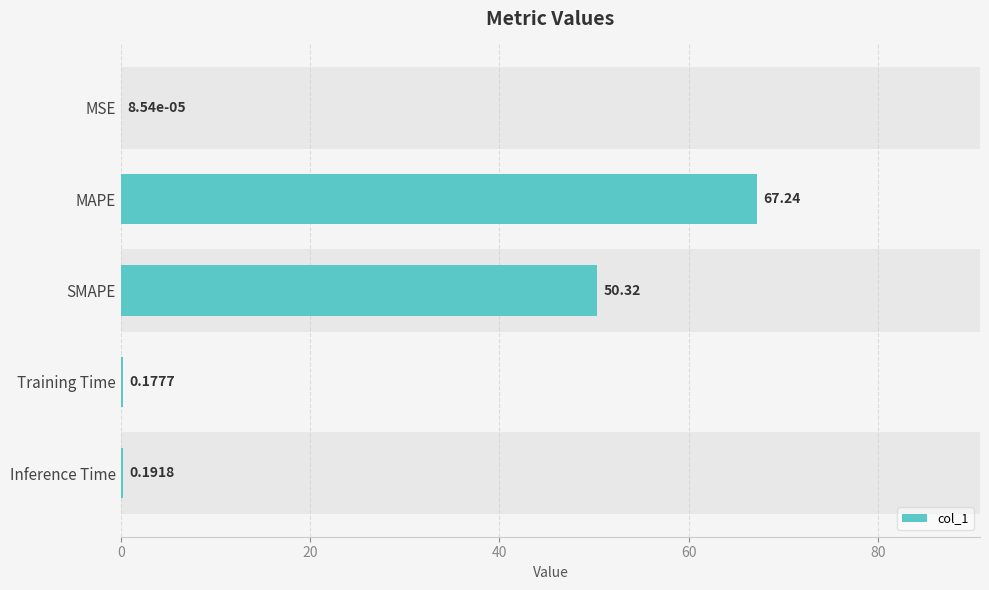

What is the difference between the maximum and second lowest values?

67.1